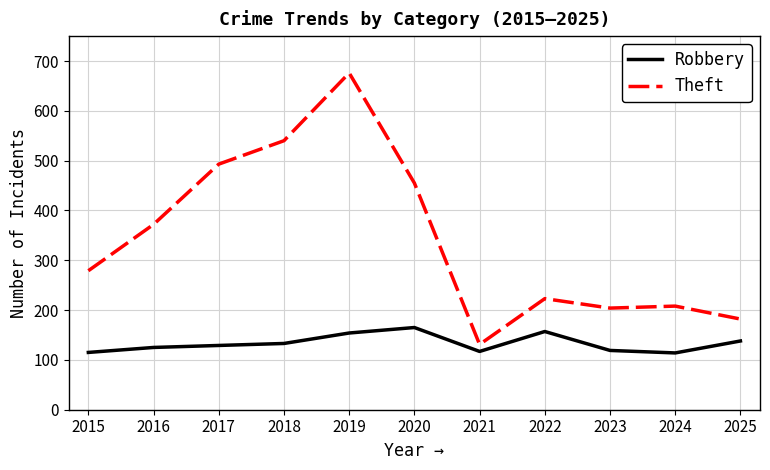

What value does the Theft series have at 2022?

223